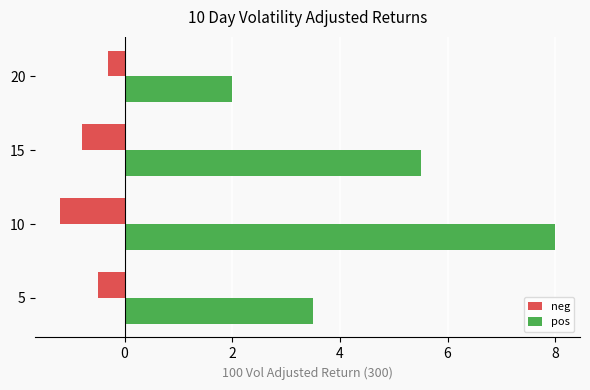

At how many categories does at least one series exceed 3?

3